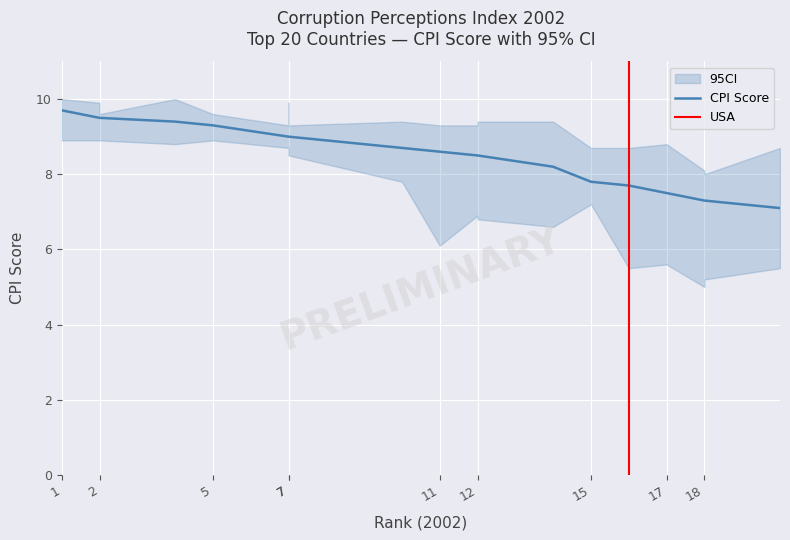

Reading left to right, what are all the values shown in this chart?

cpi_2002: 9.7	9.5	9.5	9.4	9.3	9.3	9.0	9.0	9.0	8.7	8.6	8.5	8.5	8.2	7.8	7.7	7.5	7.3	7.3	7.1
ci_lower: 8.9	8.9	8.9	8.8	8.9	8.9	8.7	8.5	8.5	7.8	6.1	6.9	6.8	6.6	7.2	5.5	5.6	5.0	5.2	5.5
ci_upper: 10.0	9.9	9.6	10.0	9.6	9.6	9.3	9.9	9.3	9.4	9.3	9.3	9.4	9.4	8.7	8.7	8.8	8.1	8.0	8.7